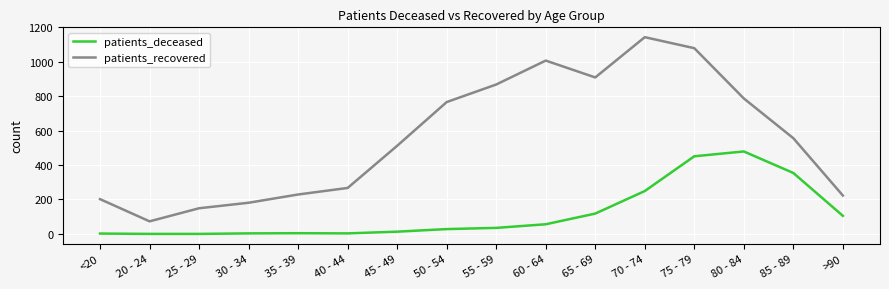

Where is patients_recovered nearest to the value 608?

85 - 89